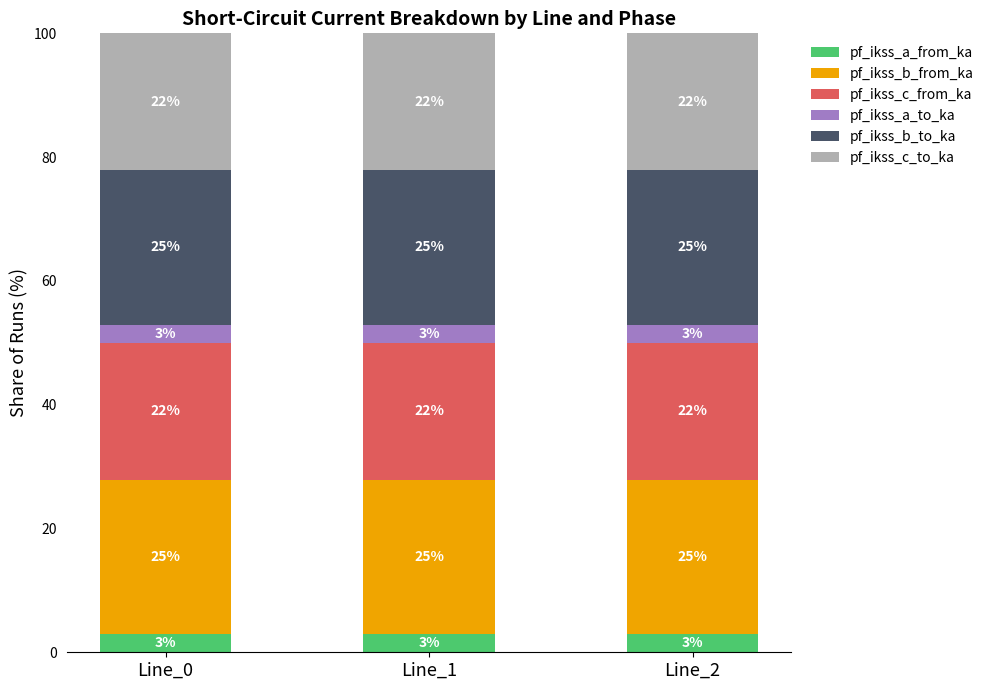

What are all the series names shown in the legend?

pf_ikss_a_from_ka, pf_ikss_b_from_ka, pf_ikss_c_from_ka, pf_ikss_a_to_ka, pf_ikss_b_to_ka, pf_ikss_c_to_ka